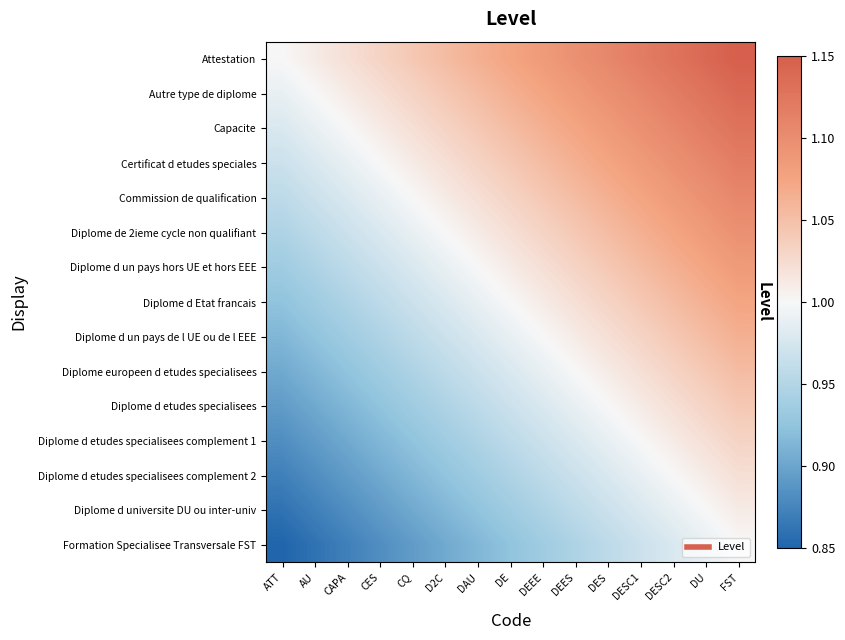

What is the total value across all series at DES?

15.5